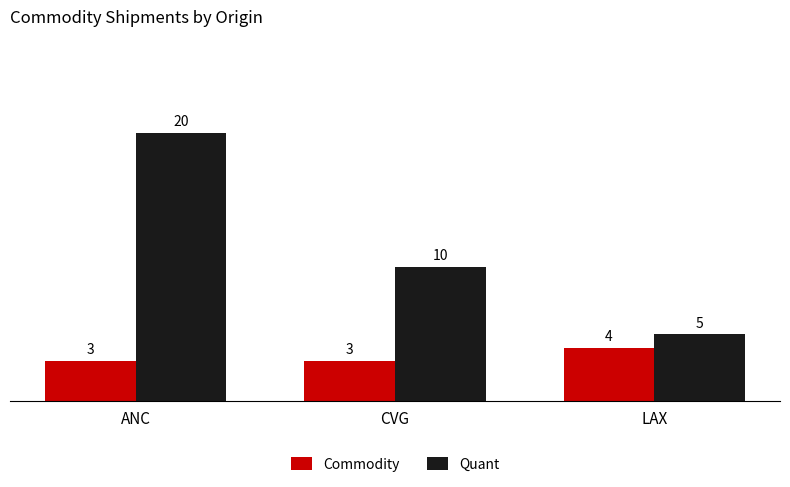

What are all the series names shown in the legend?

Commodity, Quant